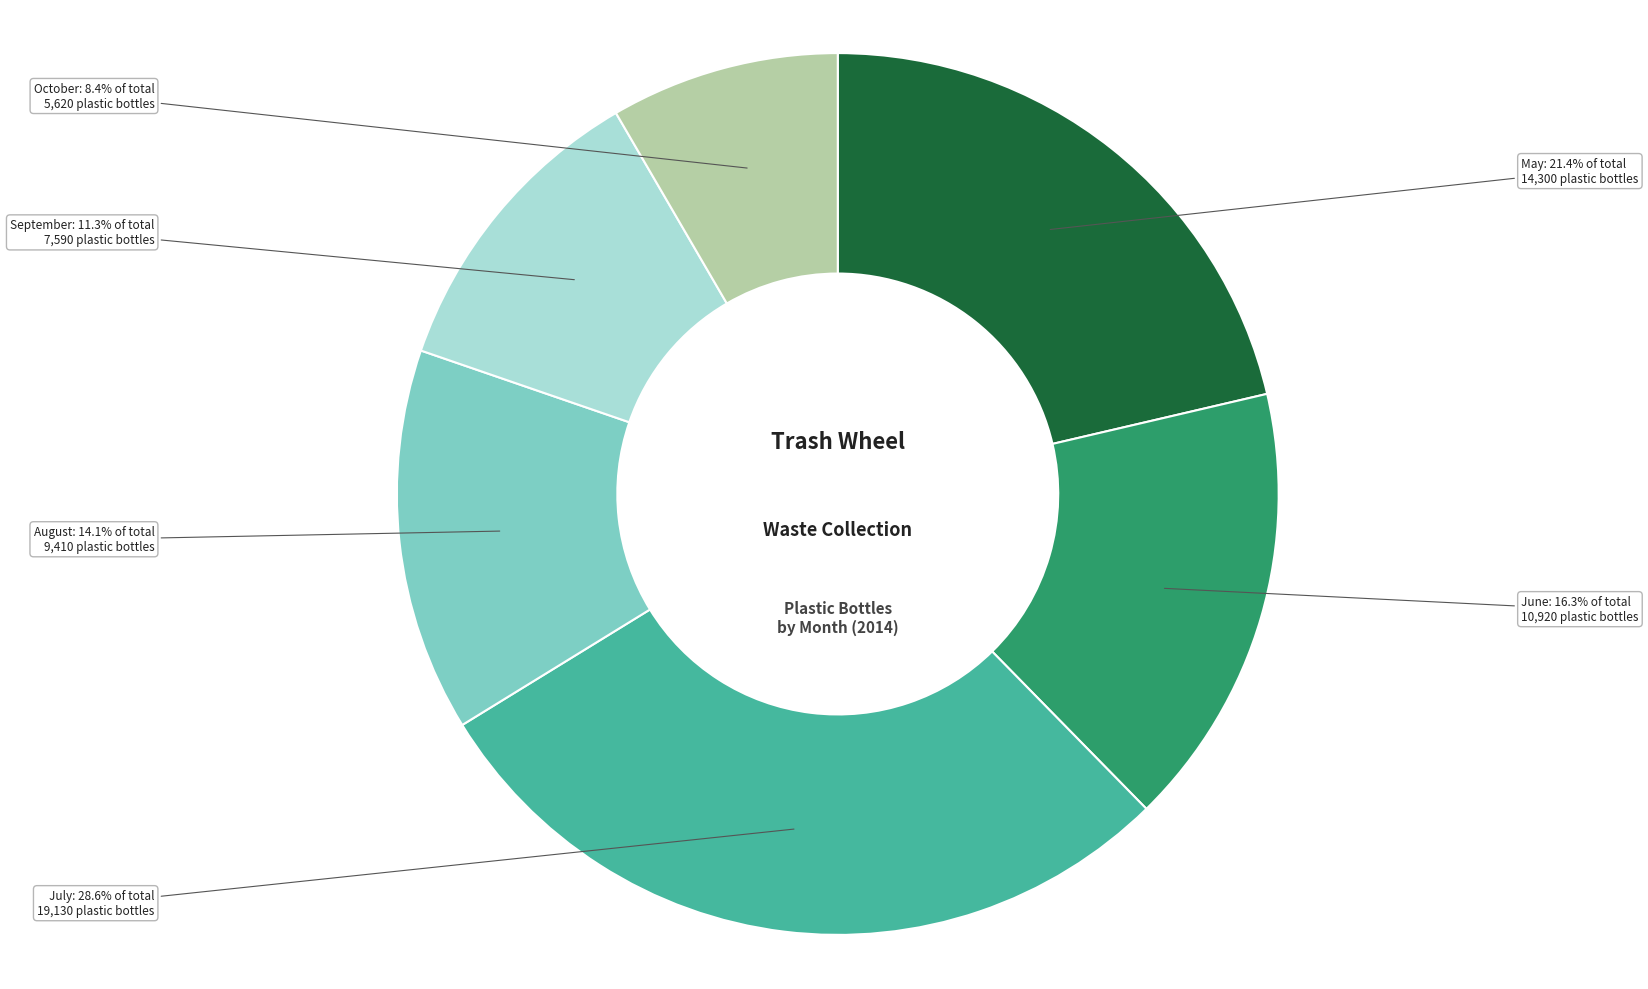

Which category has the biggest portion of the pie?

July